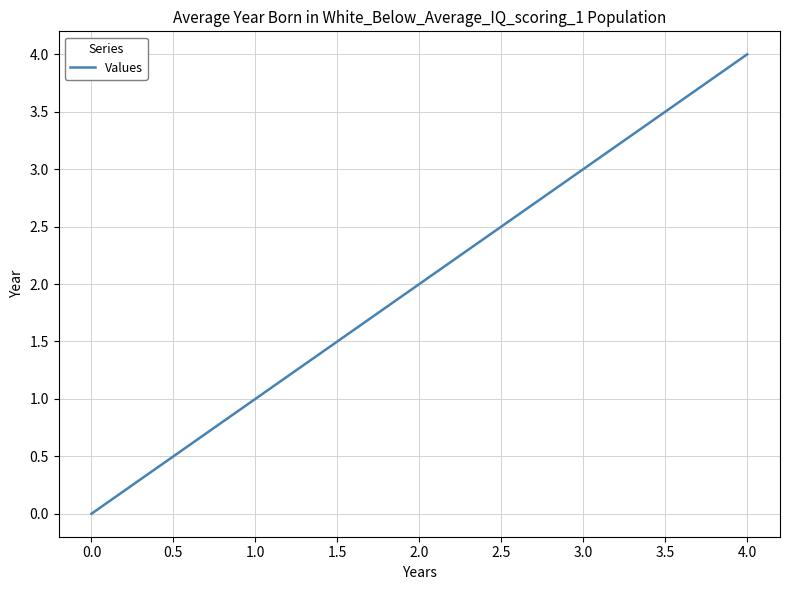

Between 1.0 and 0.0, which is larger?

1.0